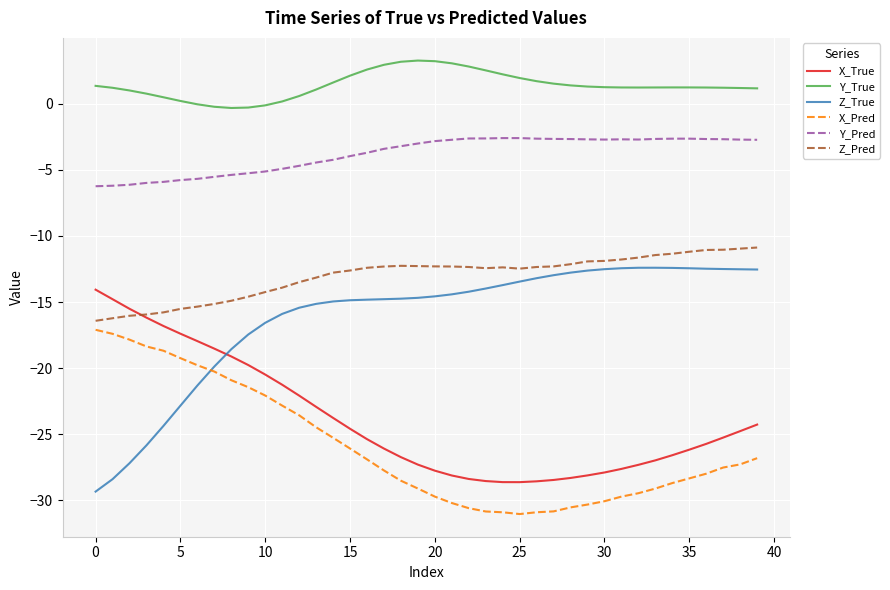

How many lines are shown in the chart?

6